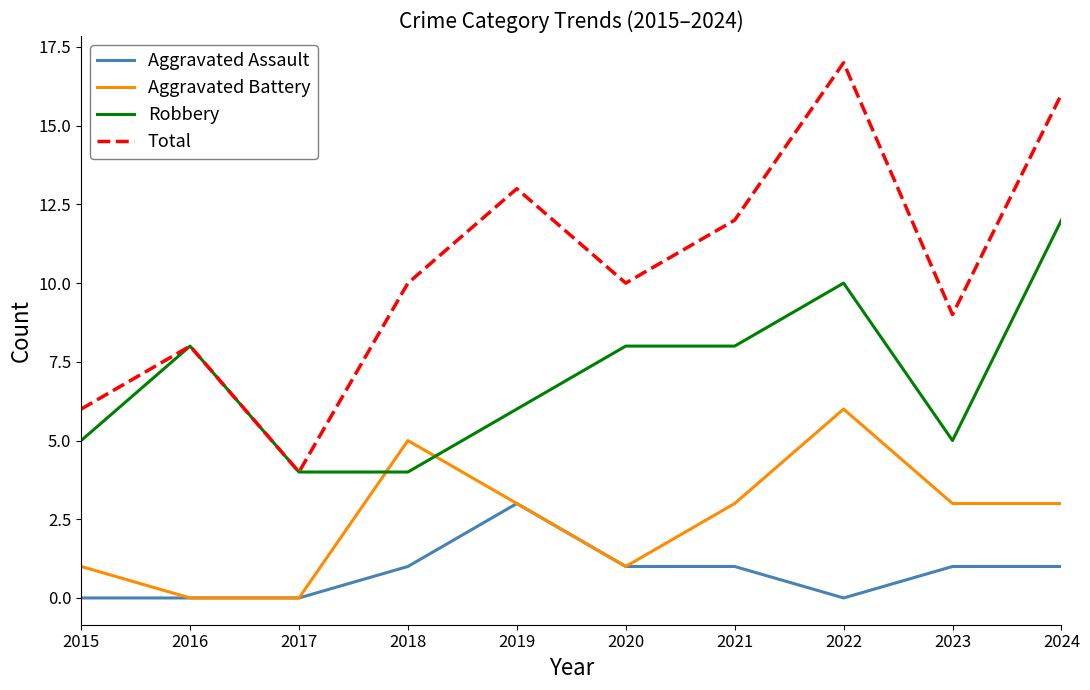

List the series in order of their peak value, lowest first.

Aggravated Assault, Aggravated Battery, Robbery, Total